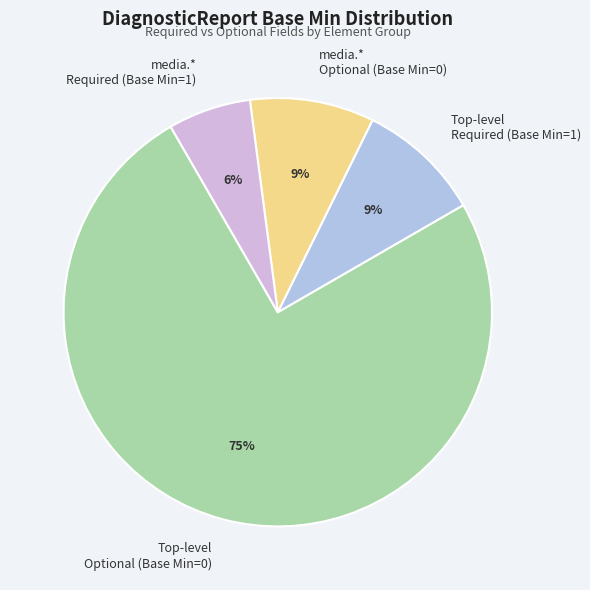

Does any single category account for the majority?

Yes